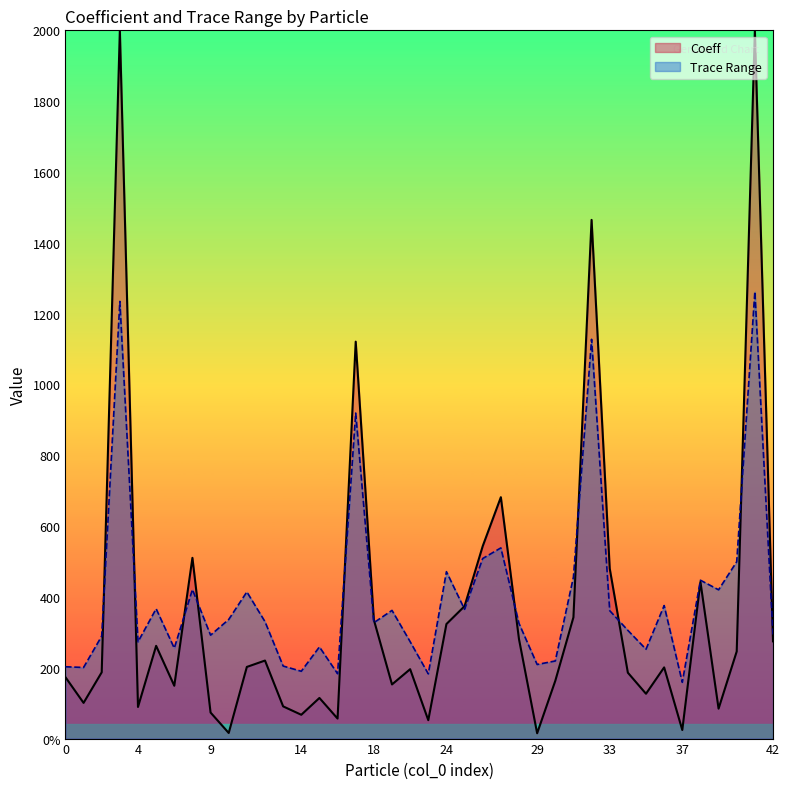

True or false: there are more than 2 points higher than both neighbors.

True